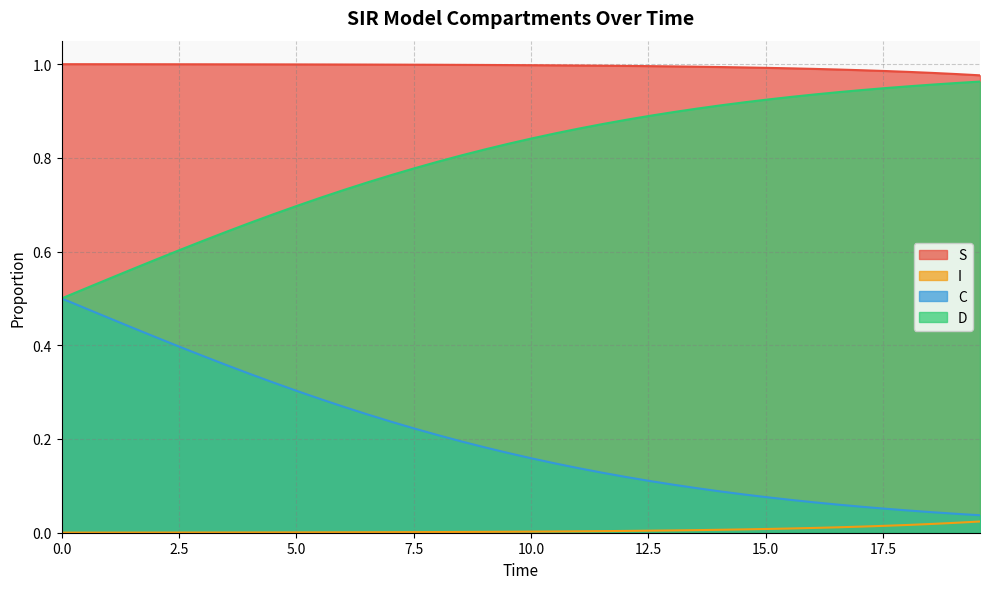

Count the number of data series in this chart.

4